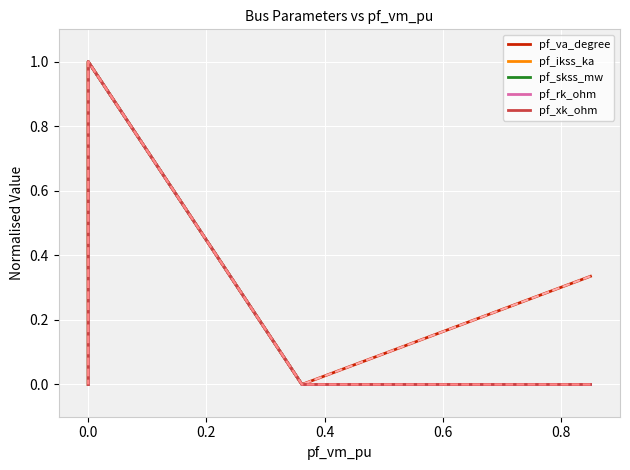

Which series has the widest spread of values?

pf_va_degree